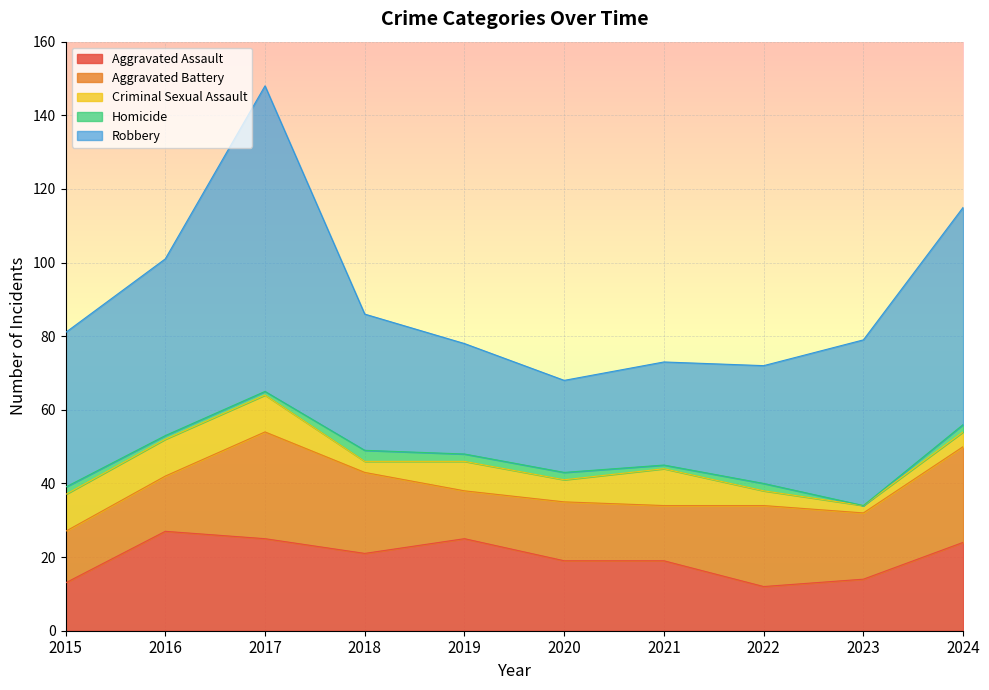

How many lines are shown in the chart?

5